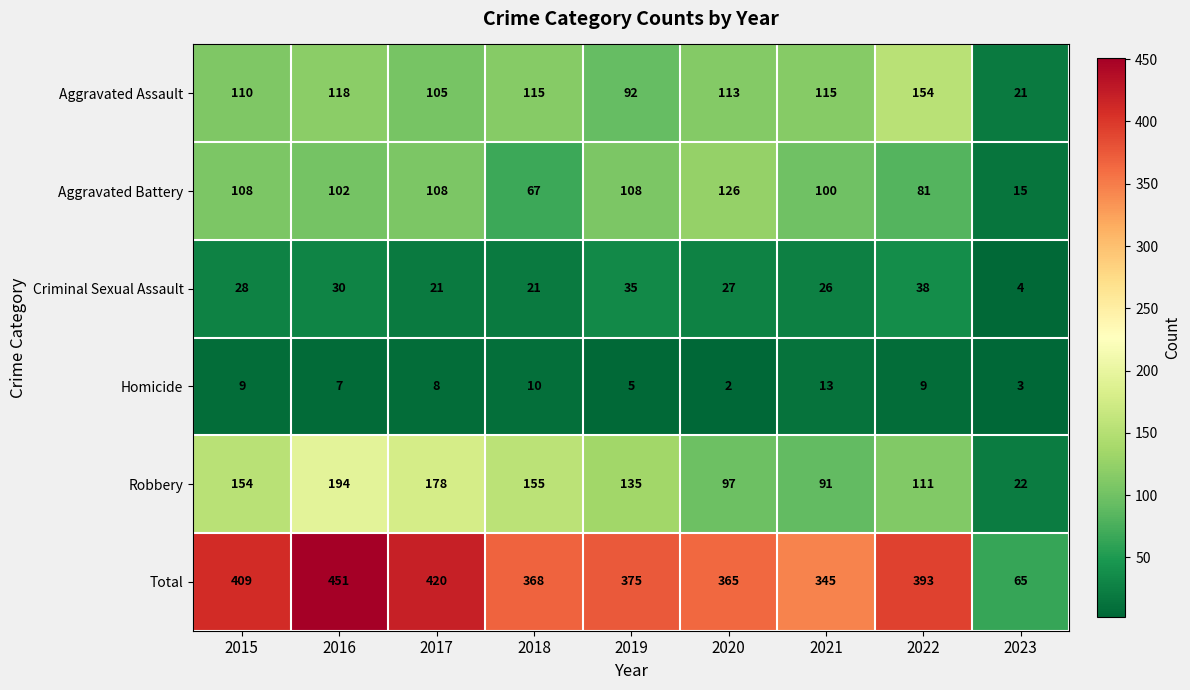

What is the total value across all series at 2016?

902